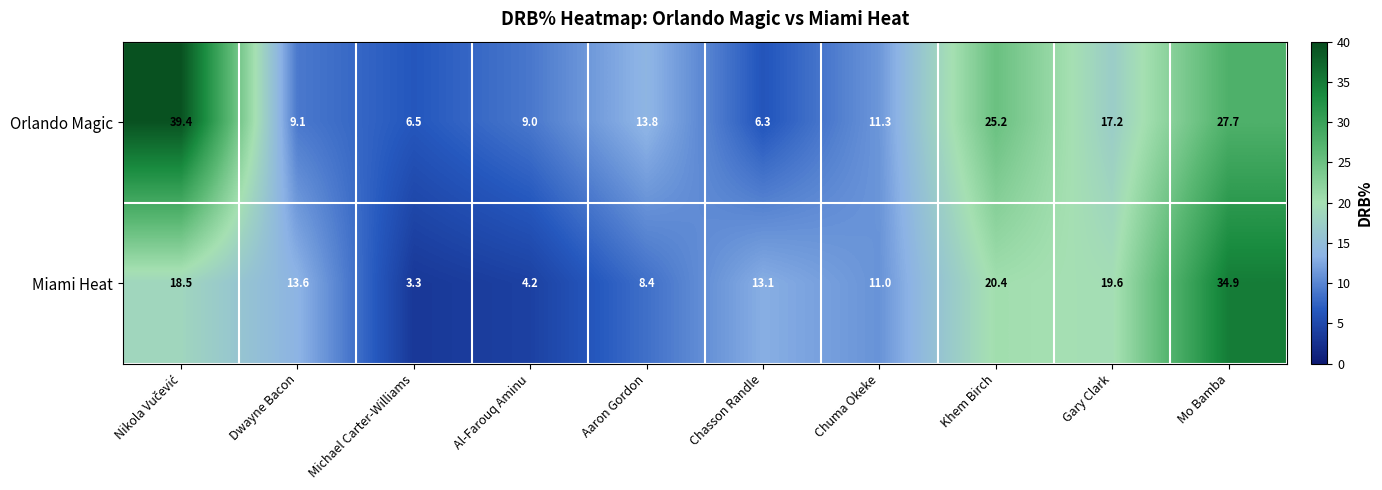

At how many categories does at least one series exceed 19?

4